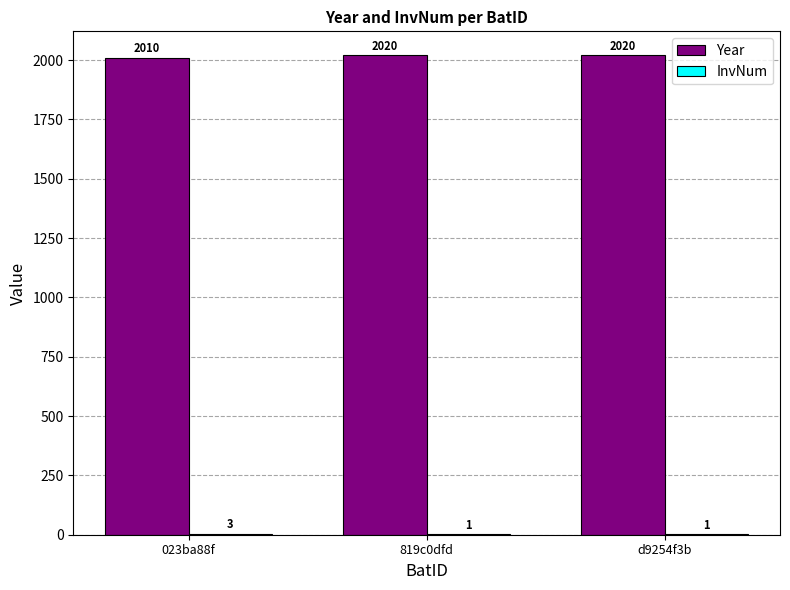

Read the Year value at 819c0dfd, to the nearest 10.

2020